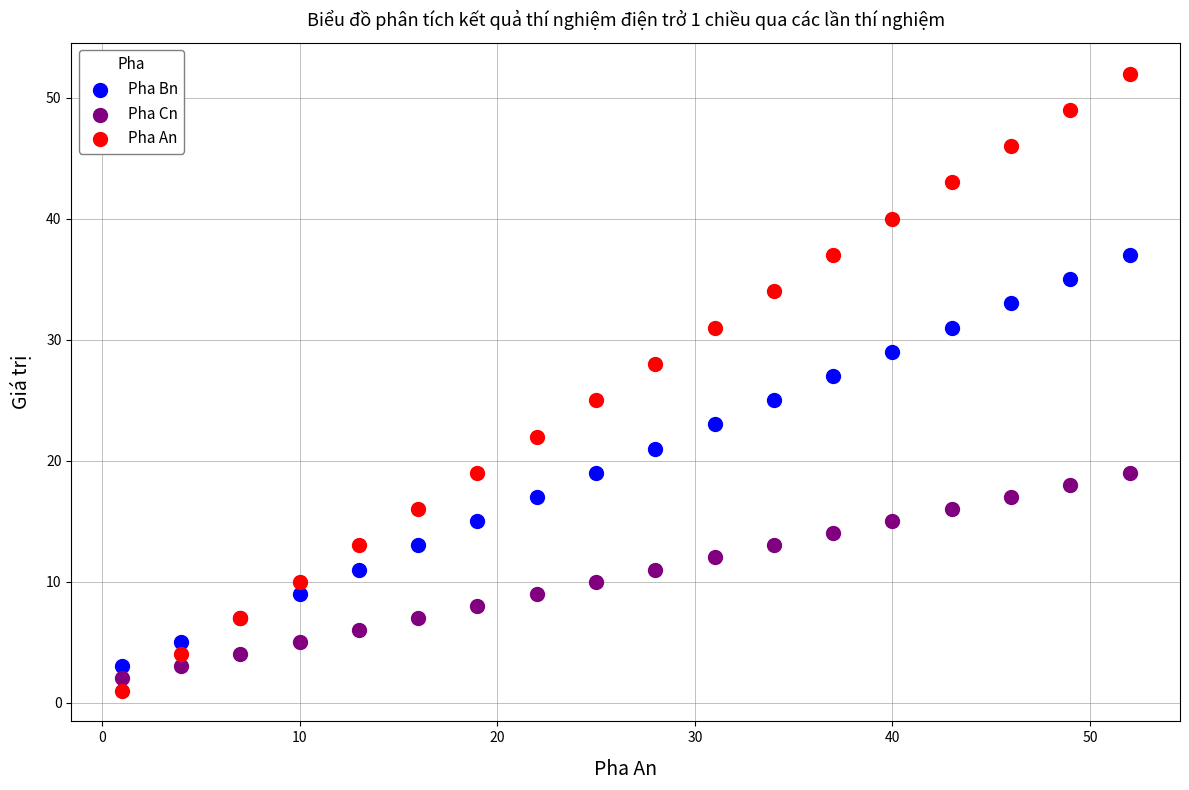

Which series has the widest spread of Y values?

Pha An